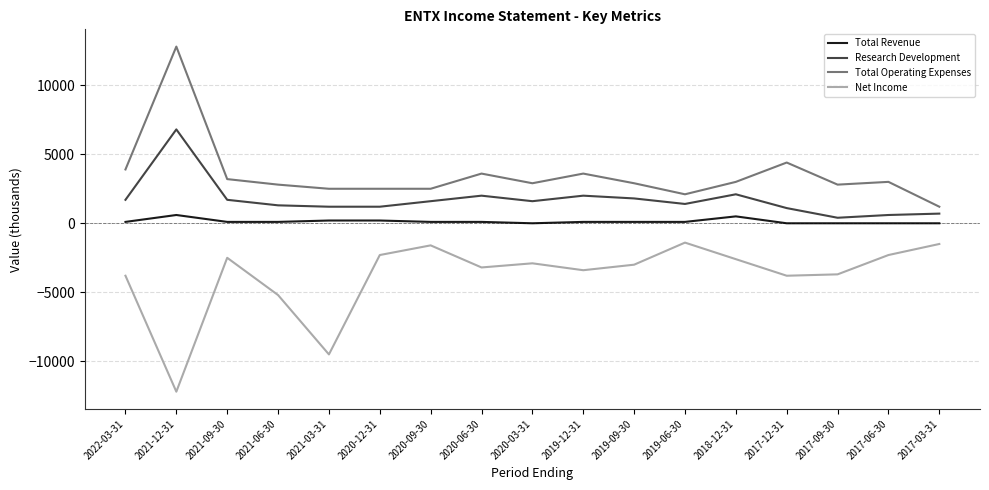

Which series has the largest total across all categories?

Total Operating Expenses